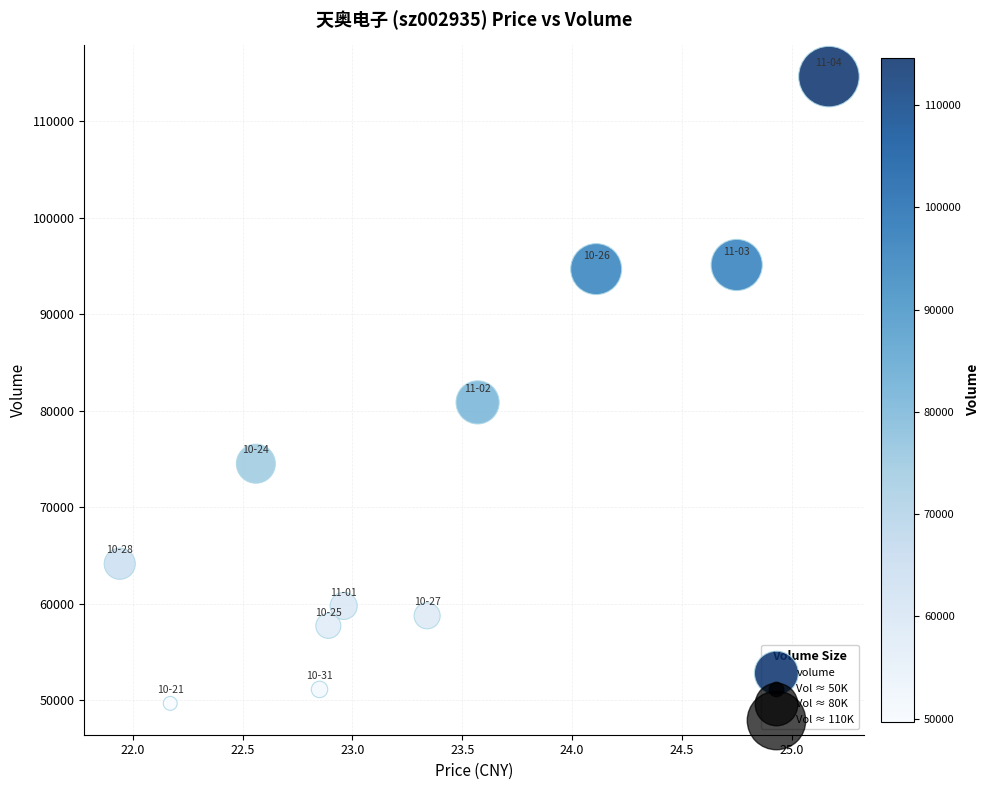

What is the range of Y values (max minus min)?

64932